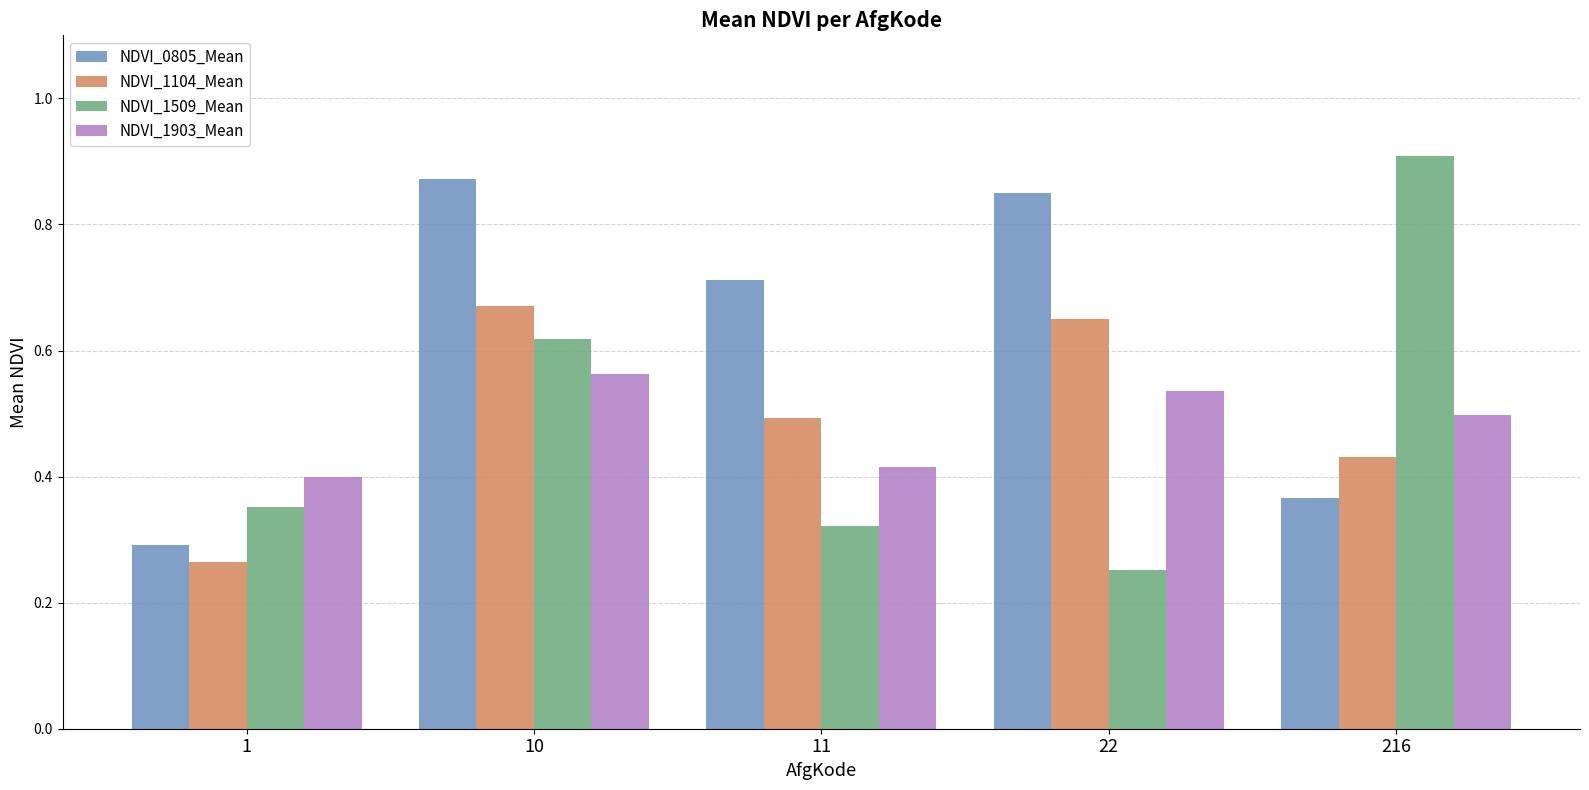

At which category is the sum across all series the highest?

10